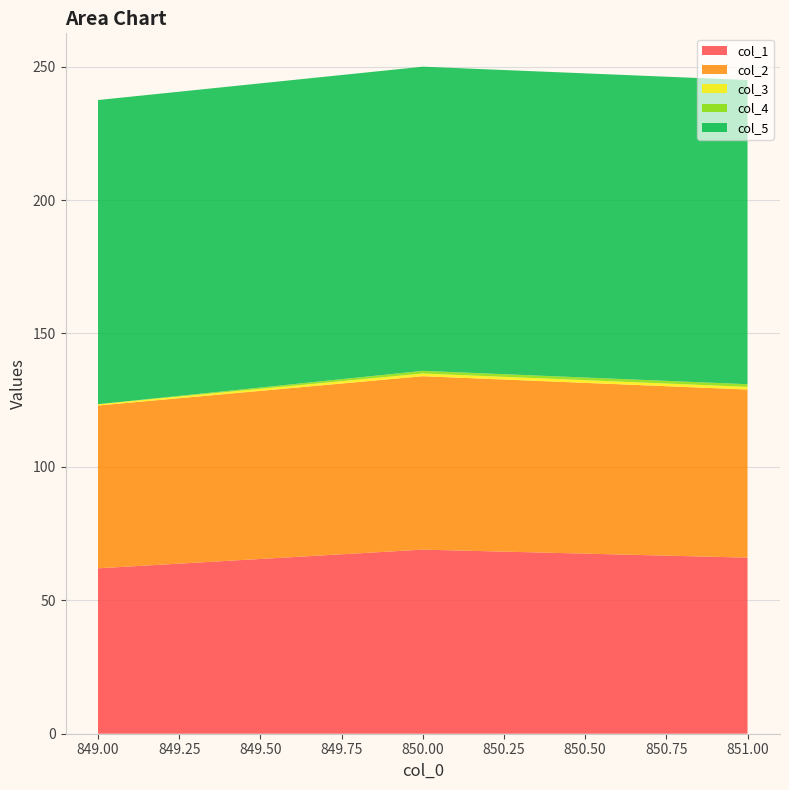

Reading left to right, what are all the values shown in this chart?

col_1: 62.0	69.0	66.0
col_2: 61.0	65.0	63.0
col_3: 0.5	1.0	1.0
col_4: 0.0	1.0	1.0
col_5: 114.0	114.0	114.0